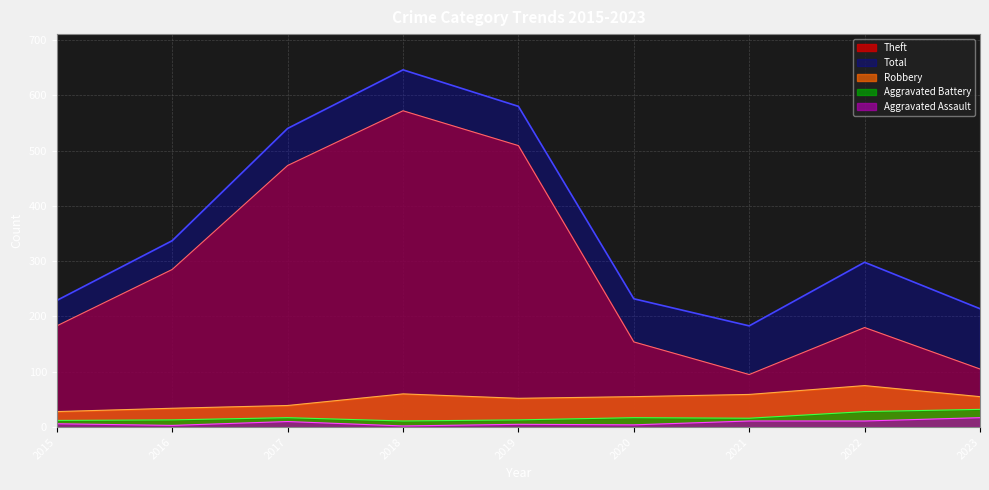

At which label does Robbery reach its peak?

2022